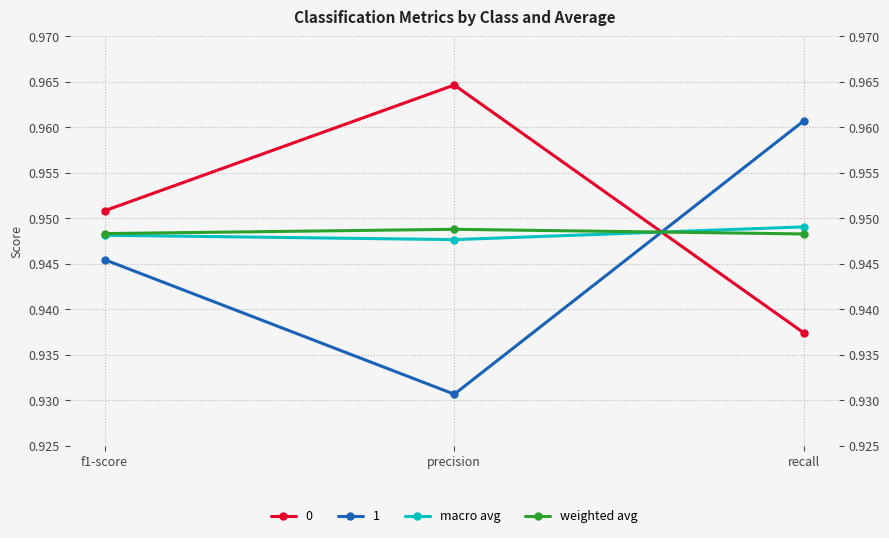

What is the minimum value for macro avg?

0.9